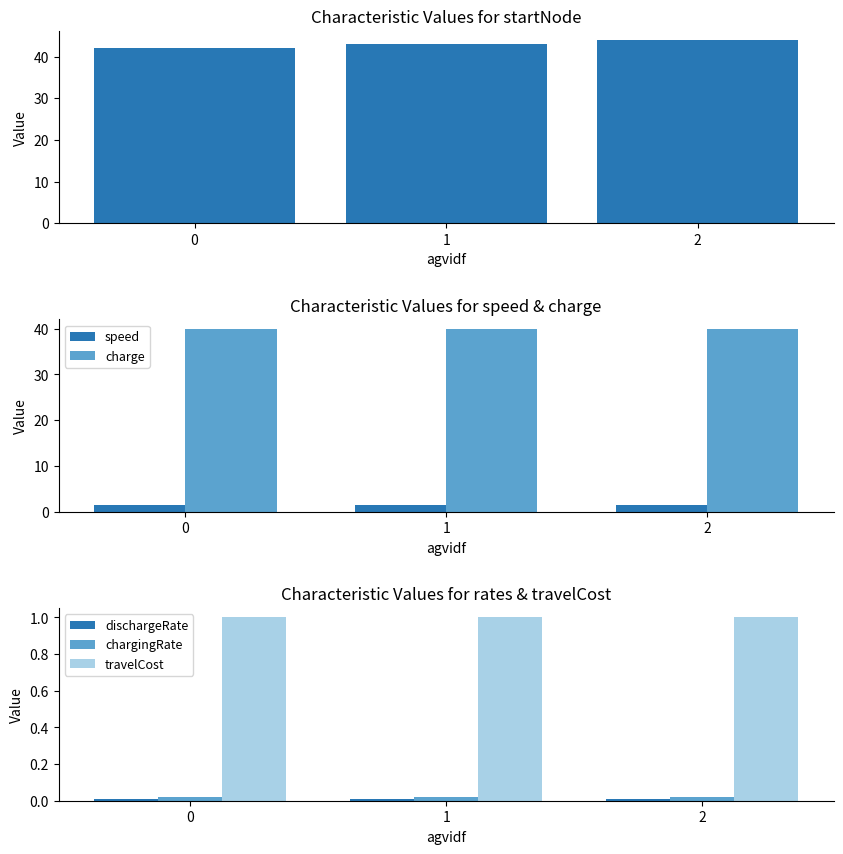

The dischargeRate series shows 0.0 at 1. True or false?

True